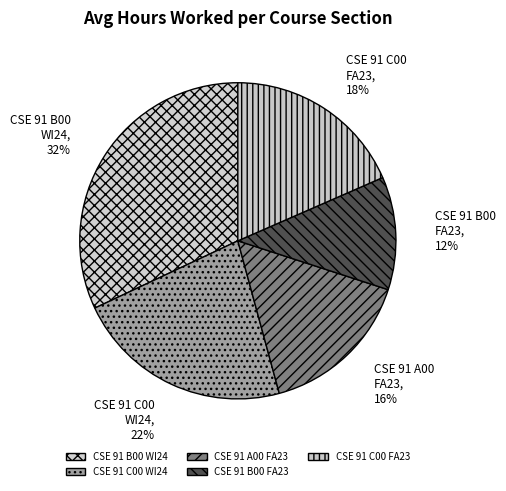

What is the ratio of the value at CSE 91 B00 FA23 to the value at CSE 91 C00 WI24?

0.5